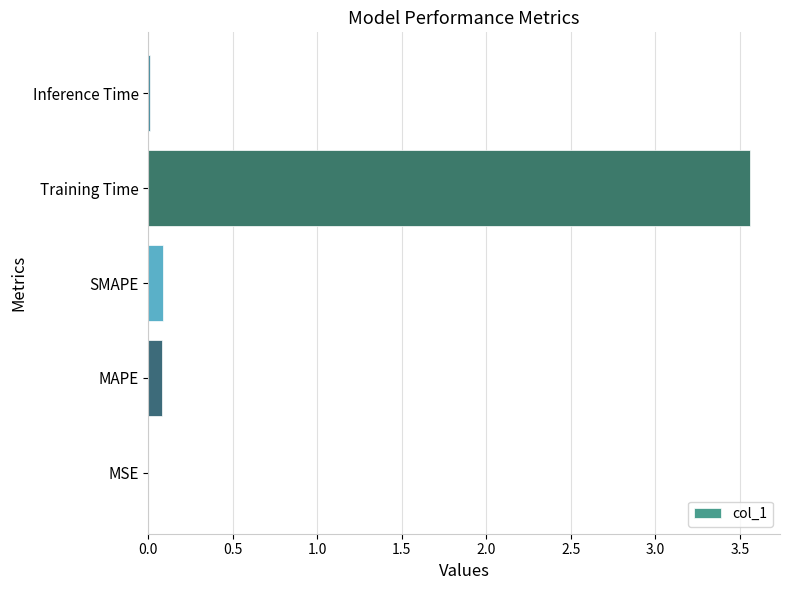

Which label corresponds to the largest value in the chart?

Training Time